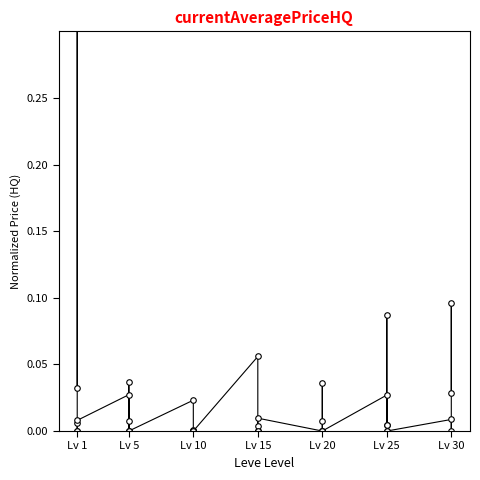

True or false: there are more than 0 points higher than both neighbors.

True